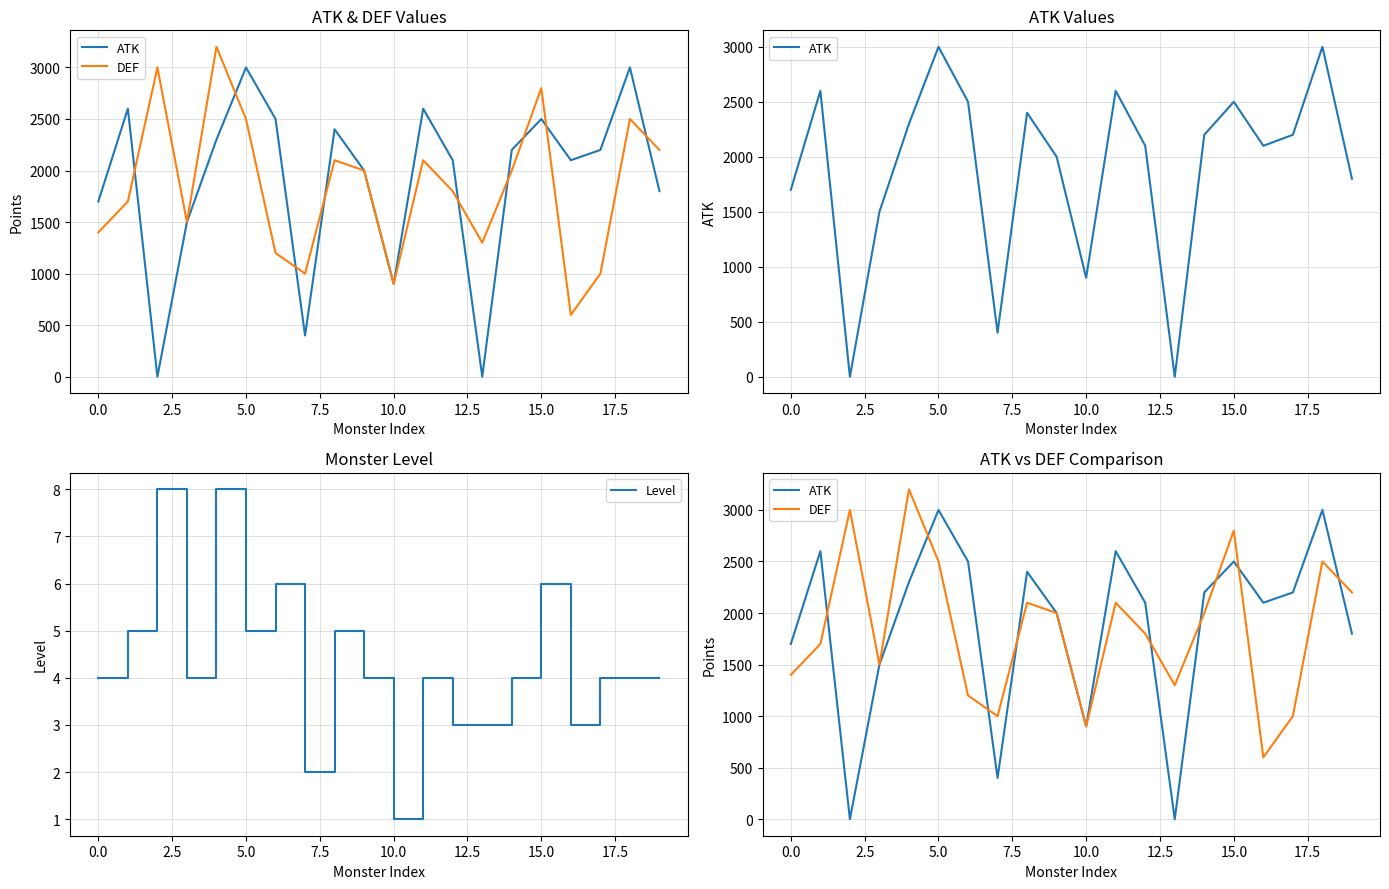

Which category has the lowest value in the Level series?

10.0